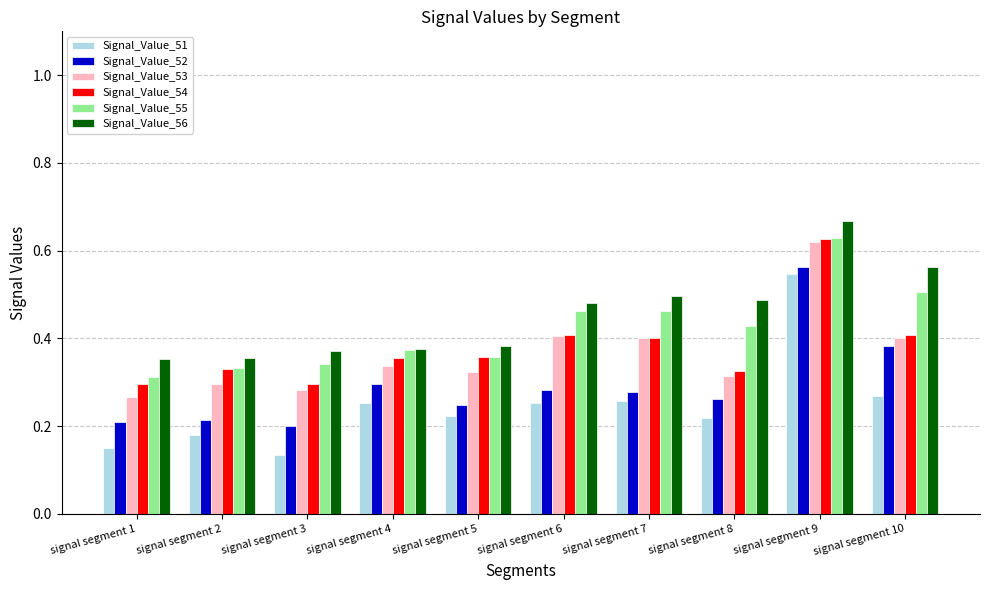

What is the sum of all Signal_Value_53 values?

3.6